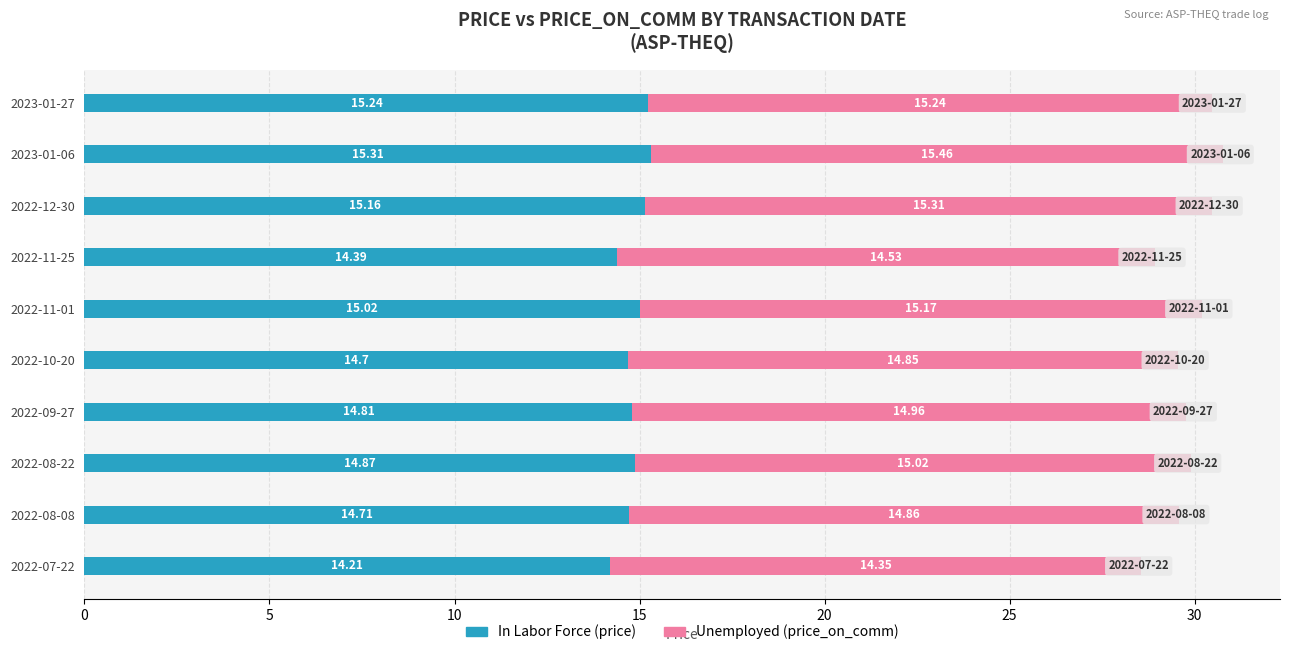

At which category is the sum across all series the highest?

2023-01-06